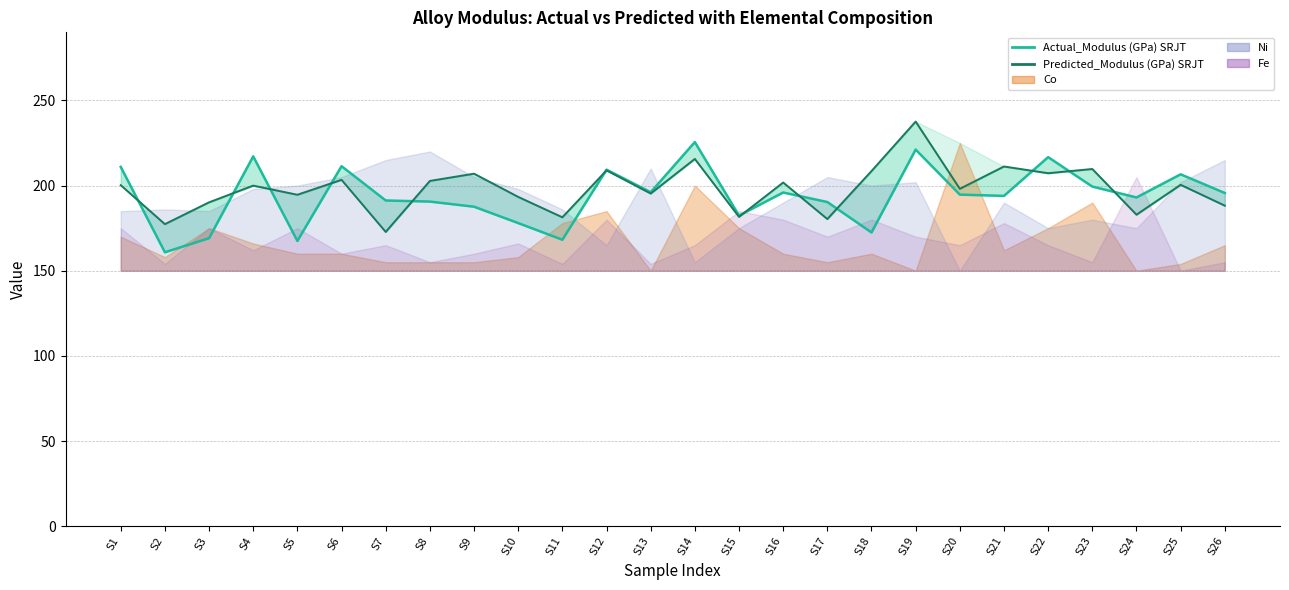

How many data points in Predicted_Modulus (GPa) SRJT (line) are less than 200?

13